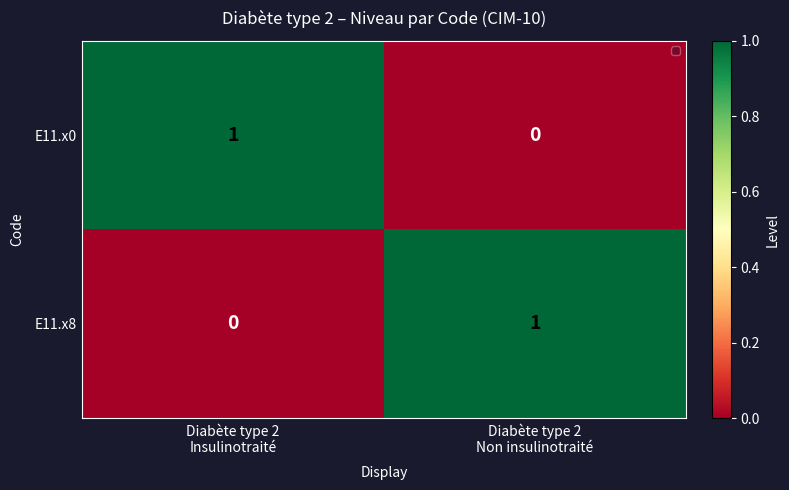

Reading right to left, what are all the values shown in this chart?

E11.x0: 0	1
E11.x8: 1	0